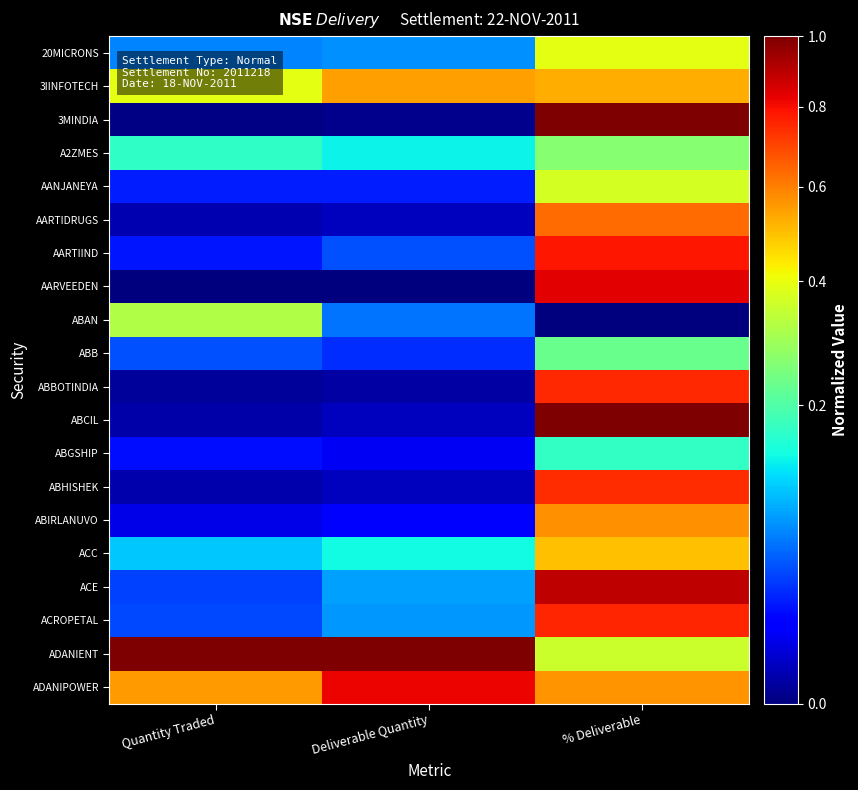

How many data points does each series have?

3